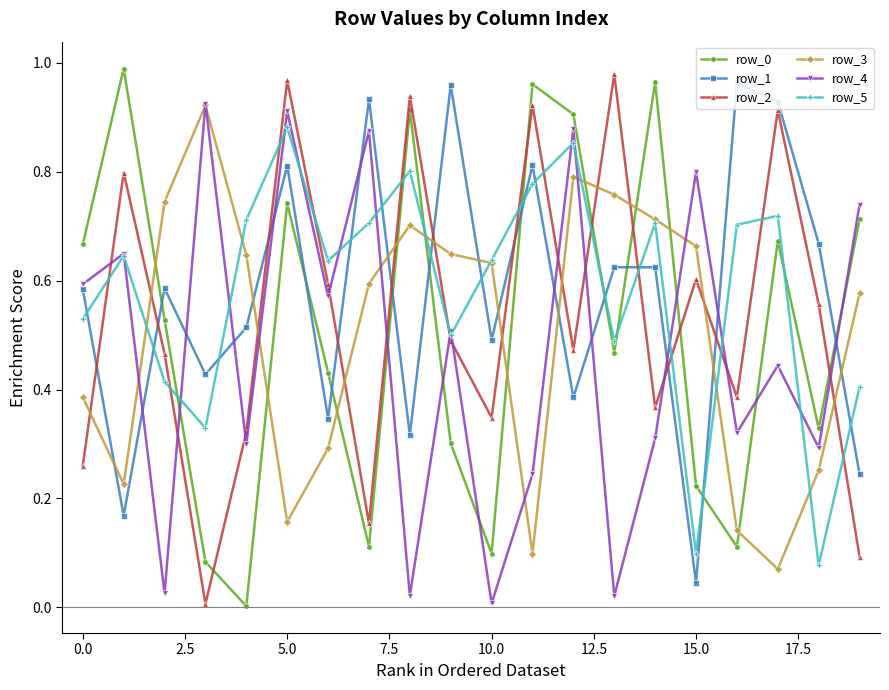

After their last crossing, which series has the higher values: row_4 or row_0?

row_4